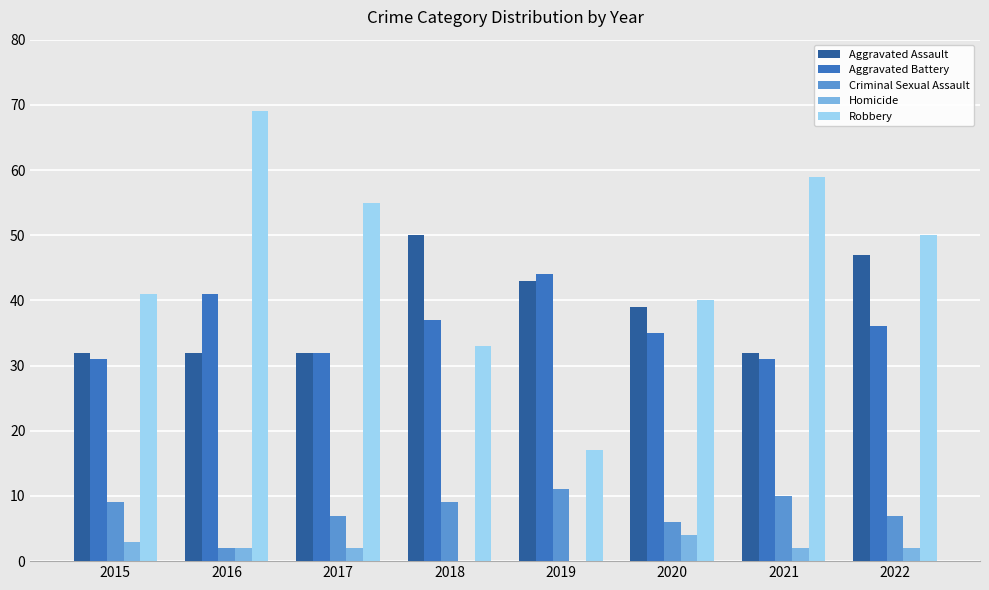

The Robbery series shows 59 at 2021. True or false?

True